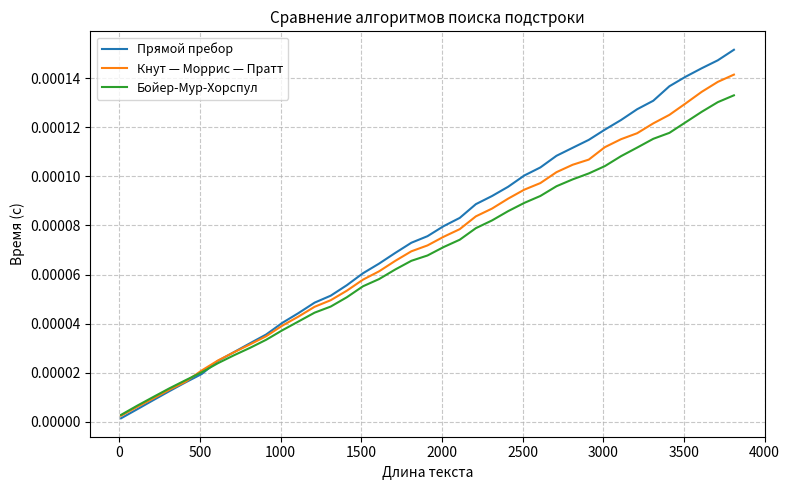

Which series has the widest spread of values?

Прямой пребор